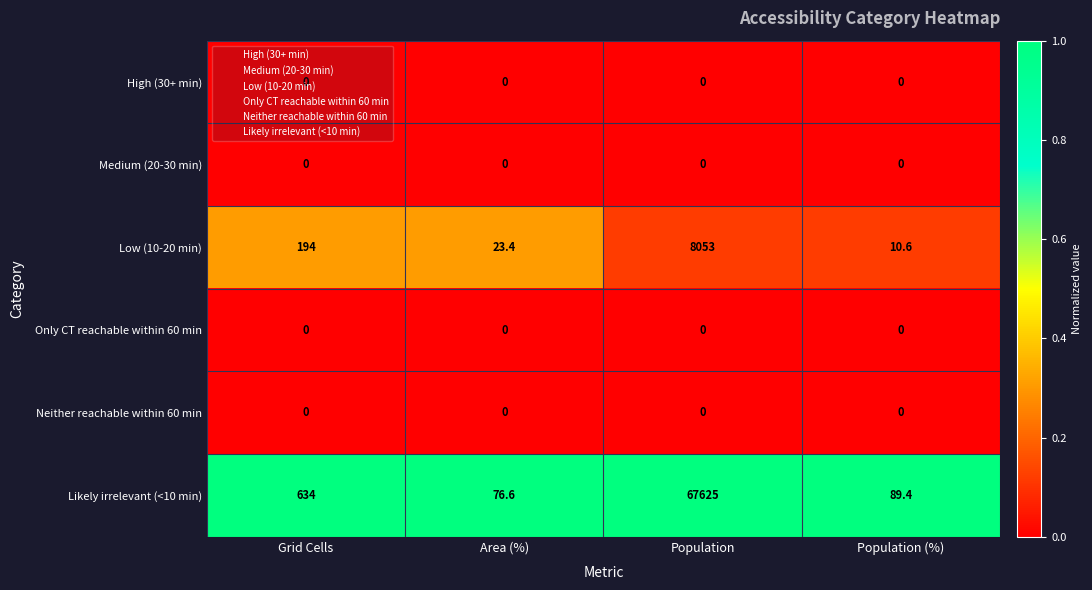

What is the greatest value displayed?

67625.0